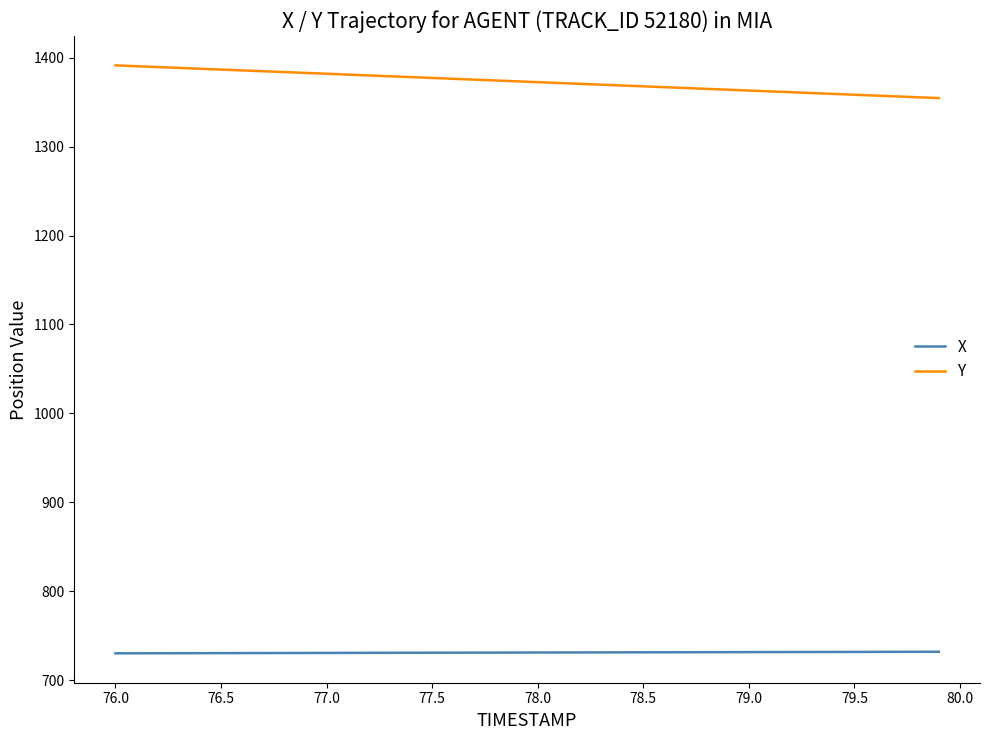

What is the maximum value shown in the chart?

1391.2